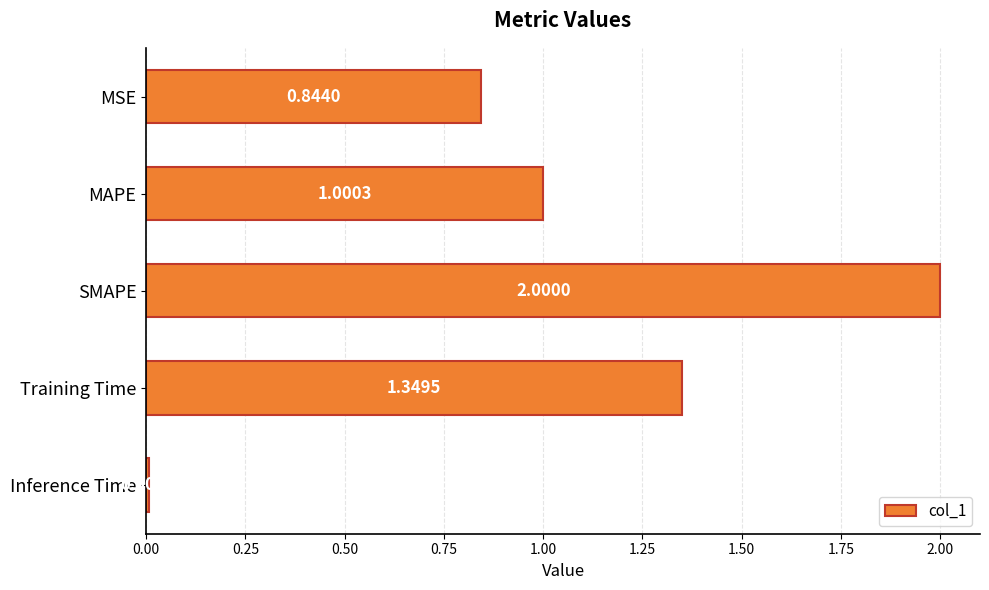

Where is the data nearest to the value 1?

MAPE